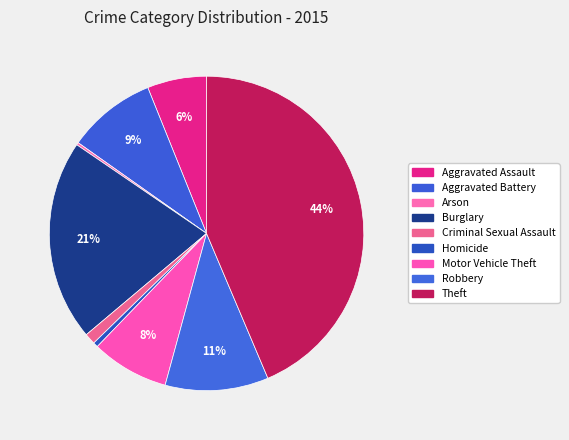

True or false: Aggravated Battery accounts for 1% of the total.

False